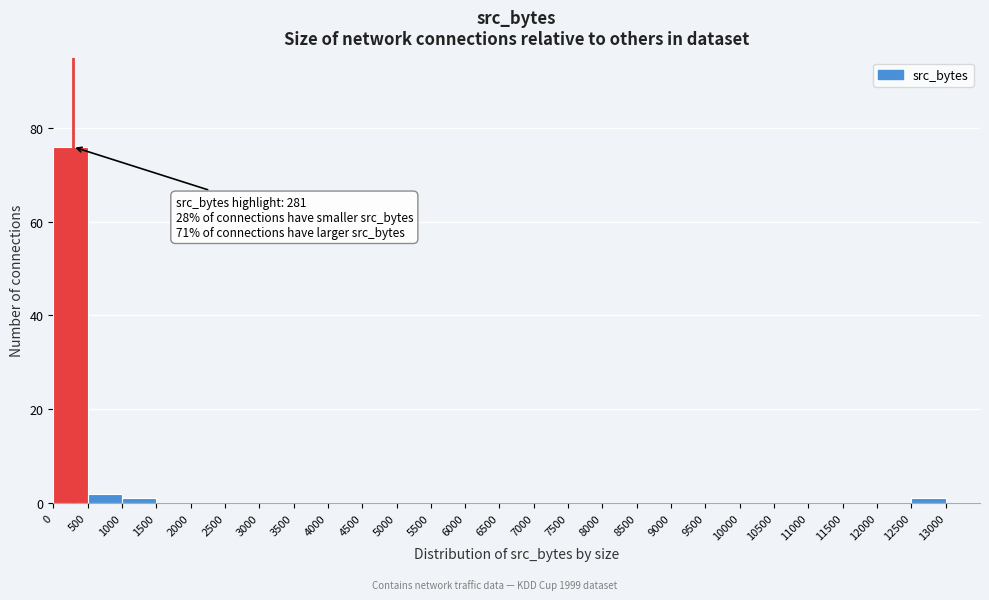

Over which range of the x-axis is the bar tallest?

0 to 500